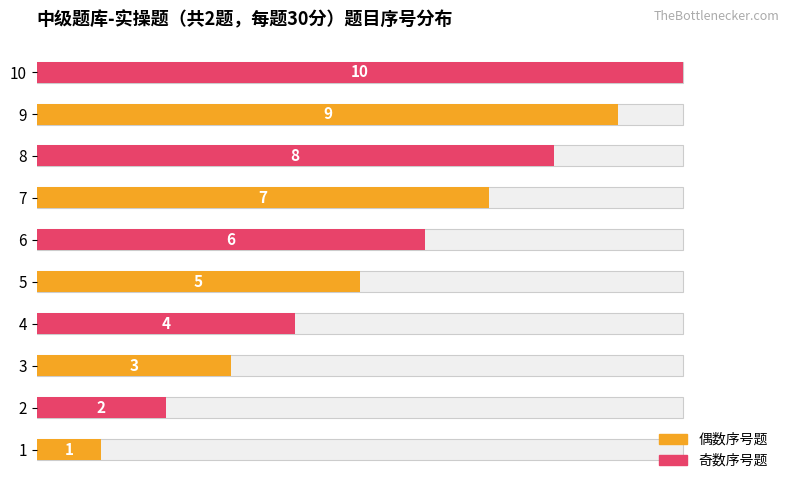

What is the sum of the values at 5 and 4?

9